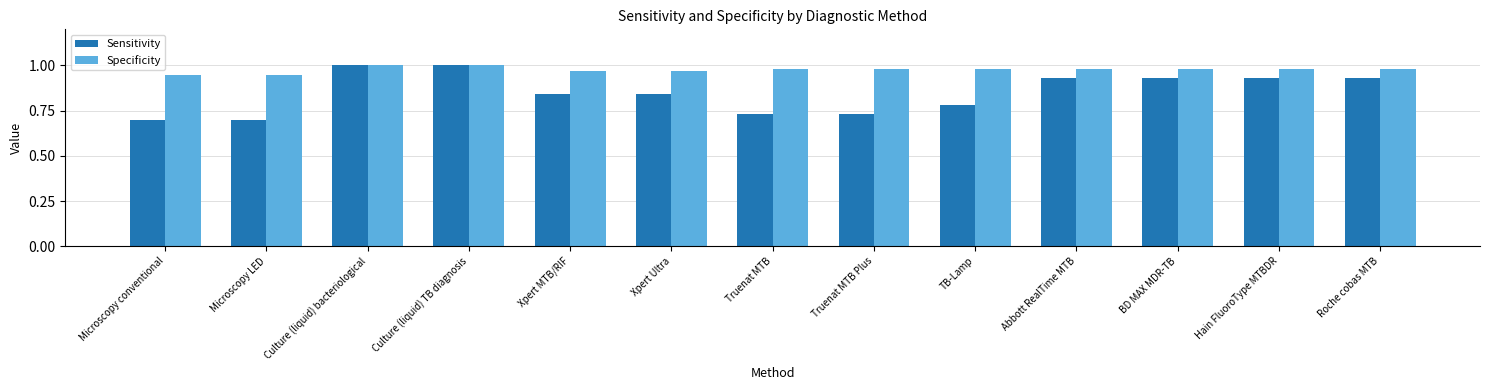

What are all the series names shown in the legend?

Sensitivity, Specificity